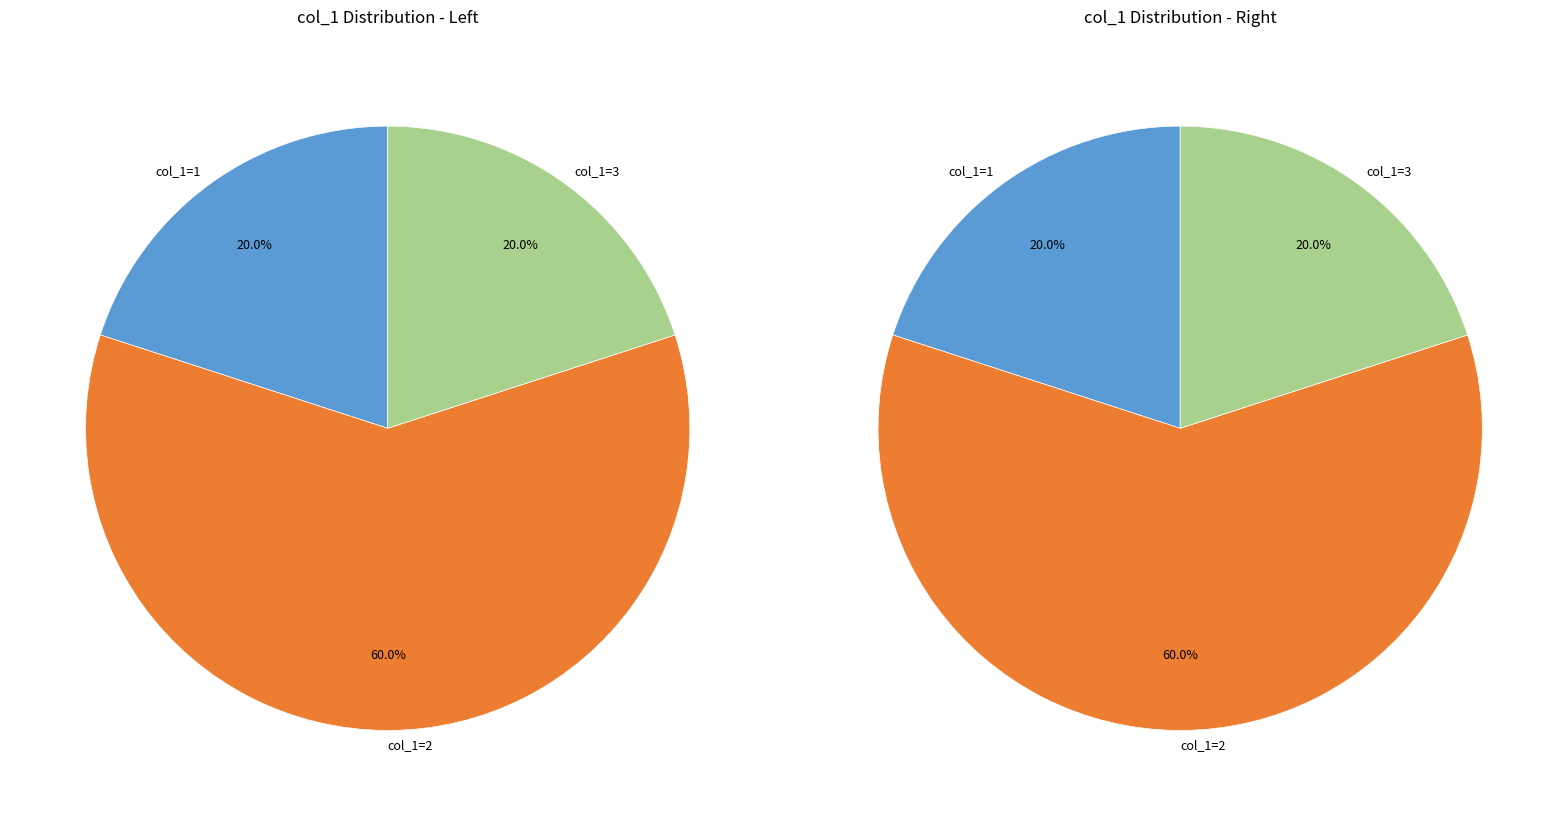

Is it true that col_1=3 is 7% of the pie?

False